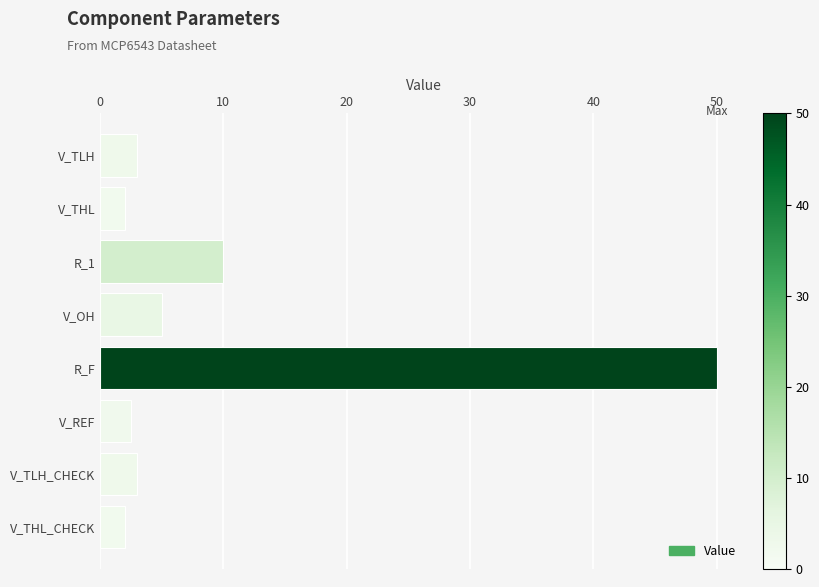

What value does the data have at V_TLH_CHECK?

3.0